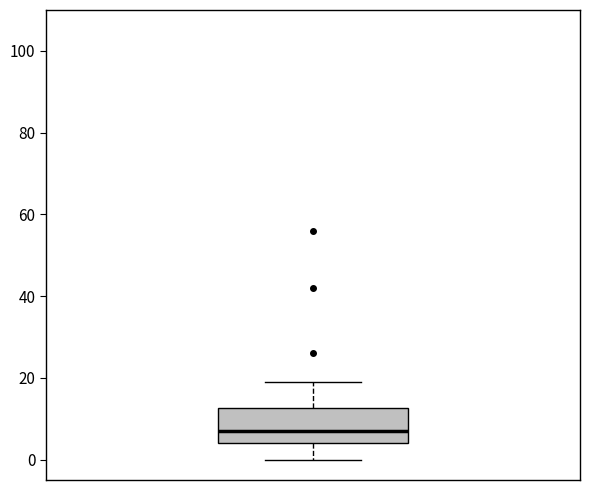

Read this box plot against the y-axis: the position of the median line, the range covered by the box, and the ends of both whiskers. The values are not printed on the chart, so give them approximately, as read against the axis.

median 8, box 4 to 12, whiskers 0 to 20